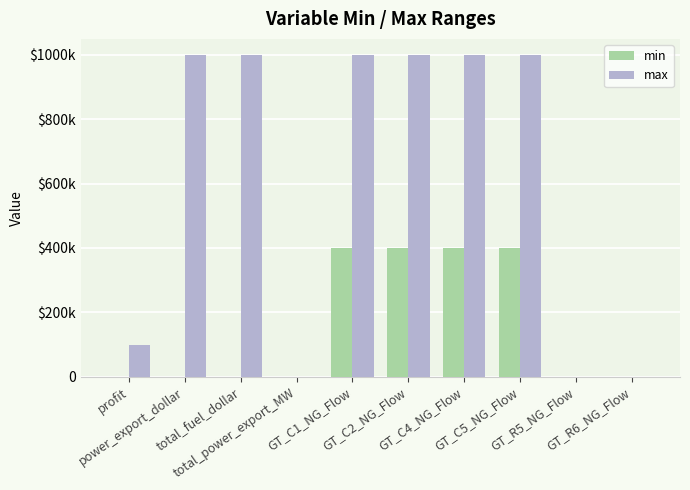

What are all the series names shown in the legend?

min, max